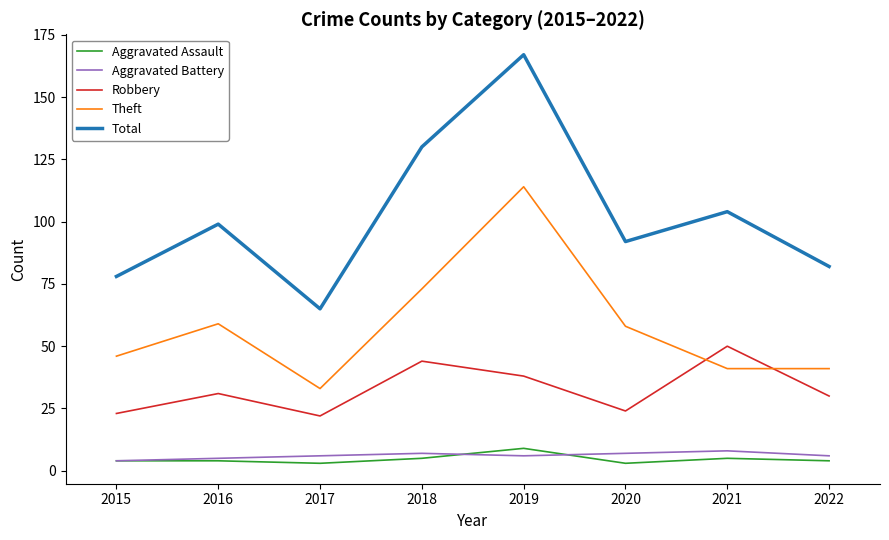

True or false: Theft has a value of 41 at 2022.

True